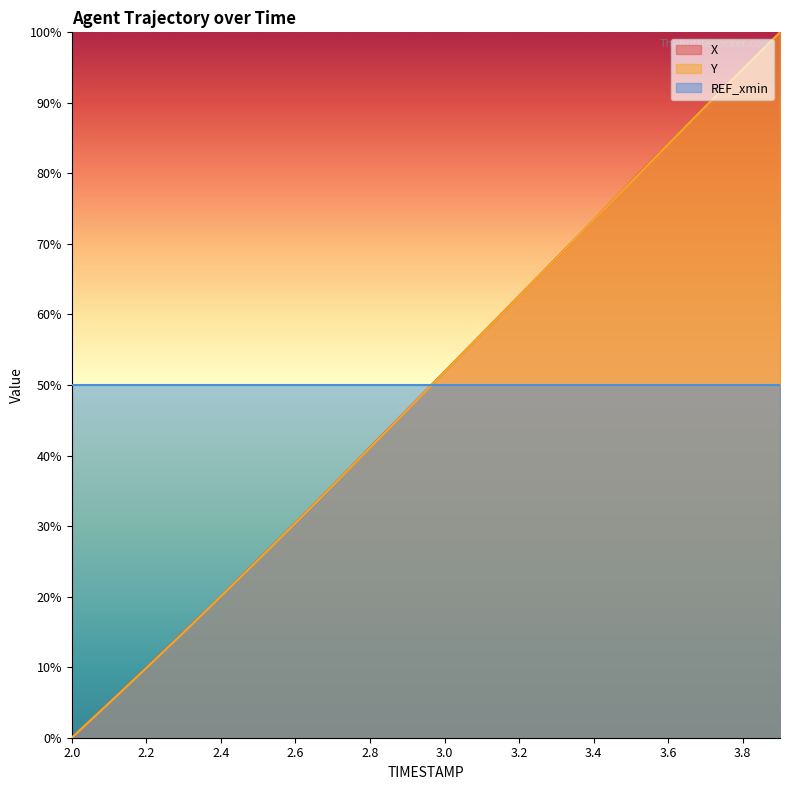

Is the value of Y at 3.0 greater than the value of X at 2.5?

Yes